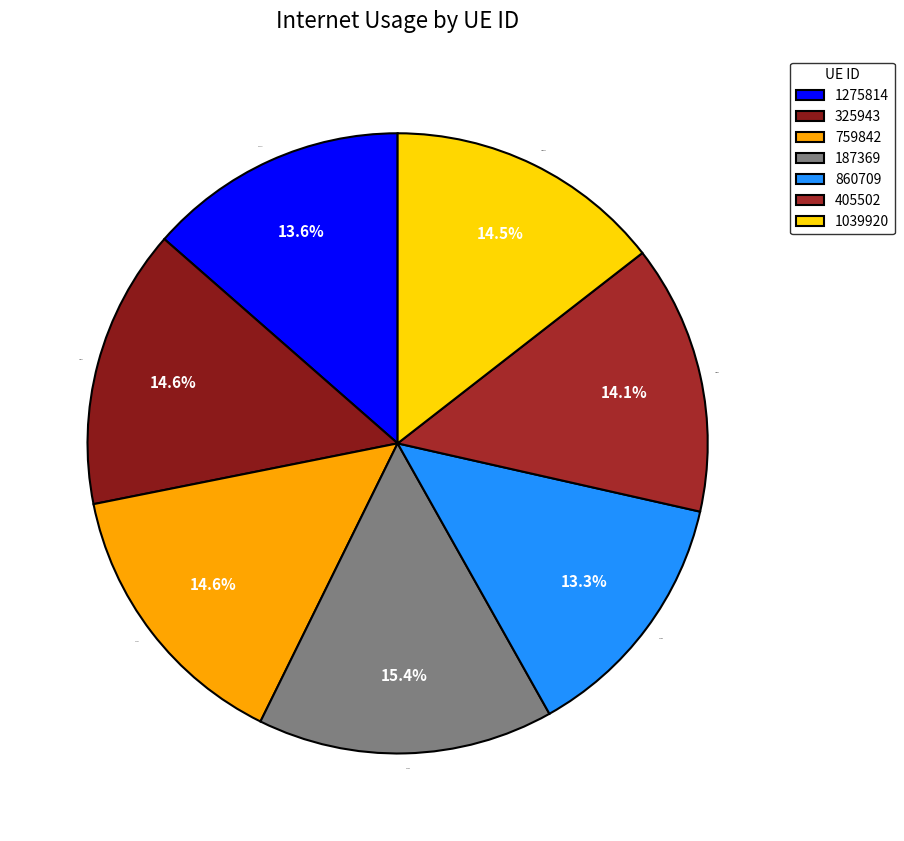

How many segments does this pie chart have?

7